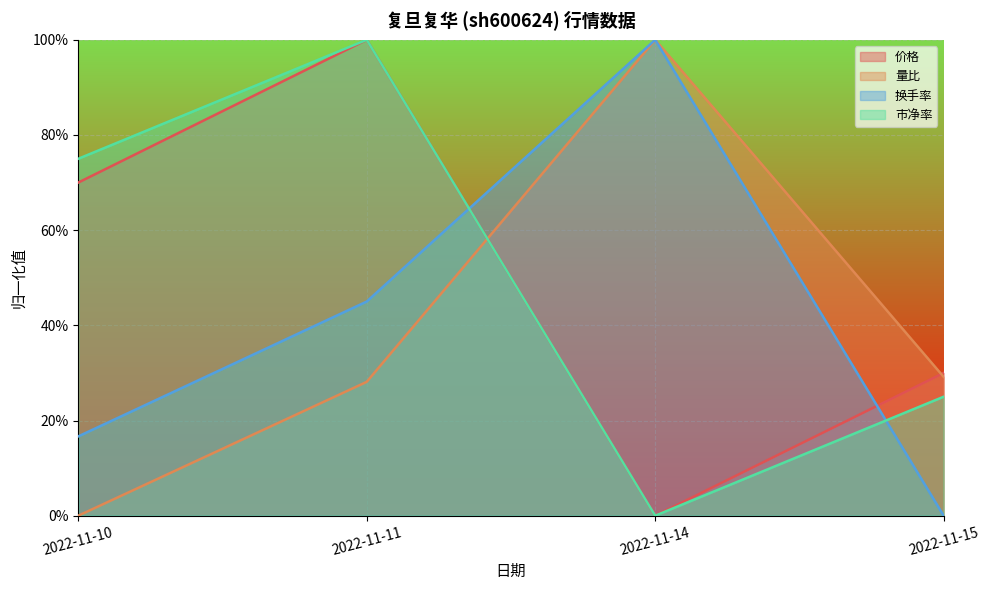

Which series has the largest total across all categories?

市净率